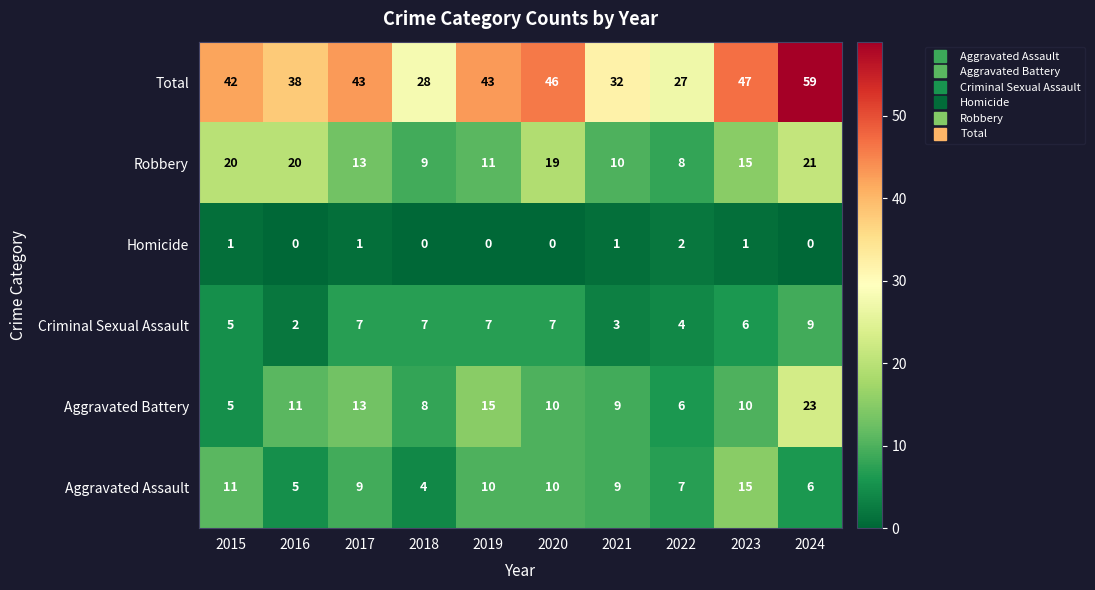

Where does the Aggravated Assault series first go above 9?

2015